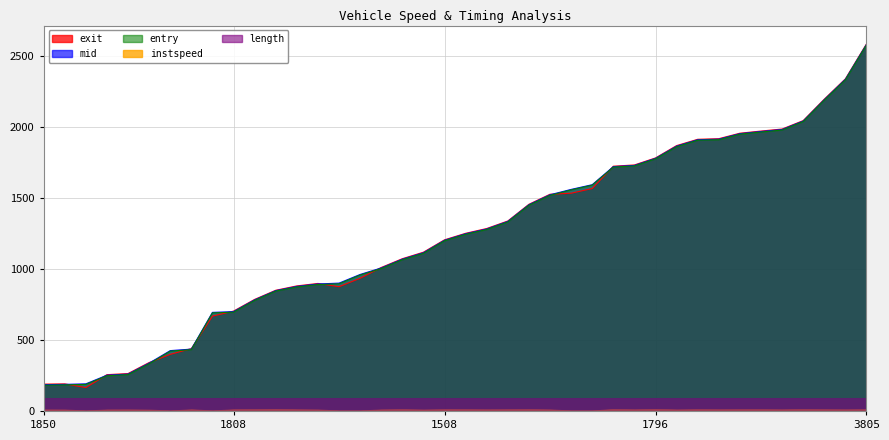

What is the sum of all entry values?

49198.7